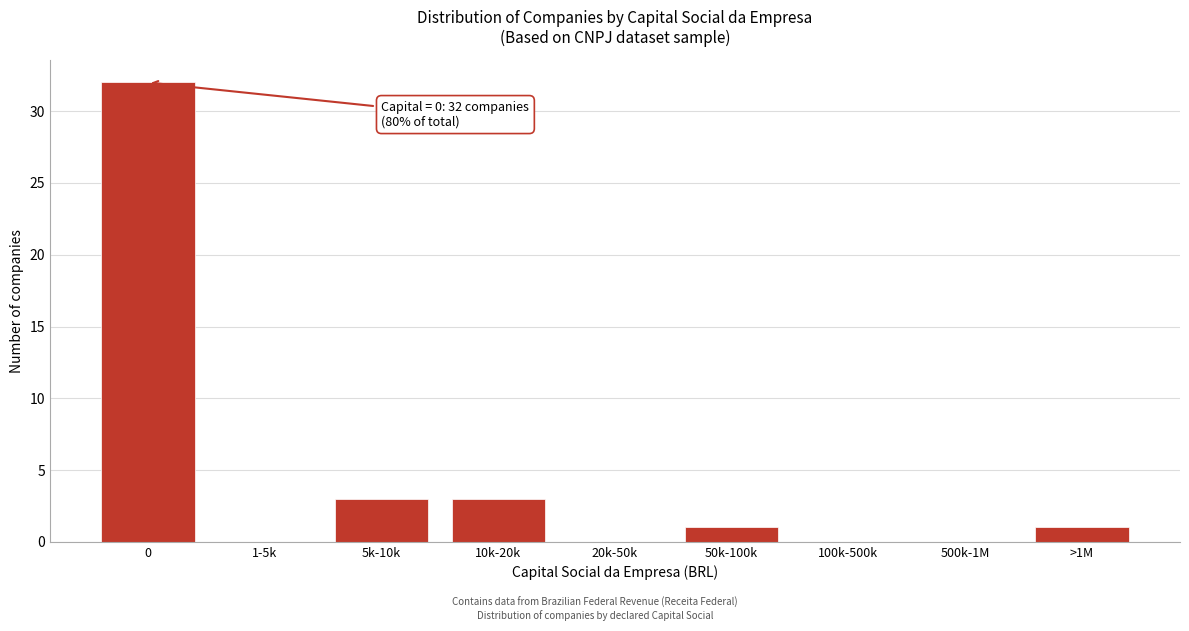

Reading left to right, list all the values displayed in this chart.

0=32	1-5k=0	5k-10k=3	10k-20k=3	20k-50k=0	50k-100k=1	100k-500k=0	500k-1M=0	>1M=1